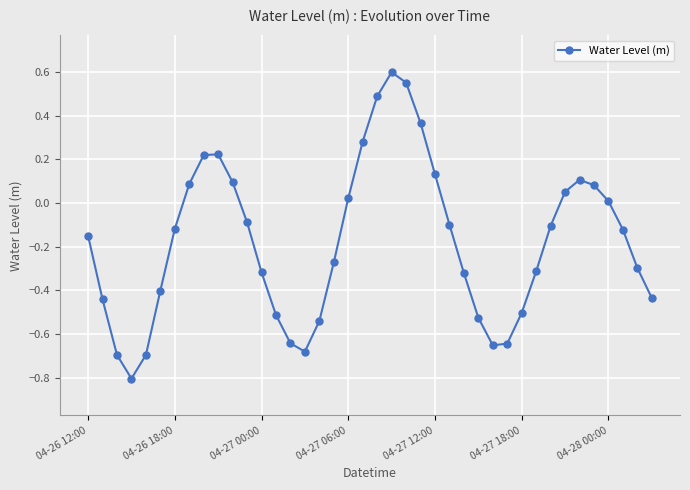

What is the minimum value shown in the chart?

-0.8